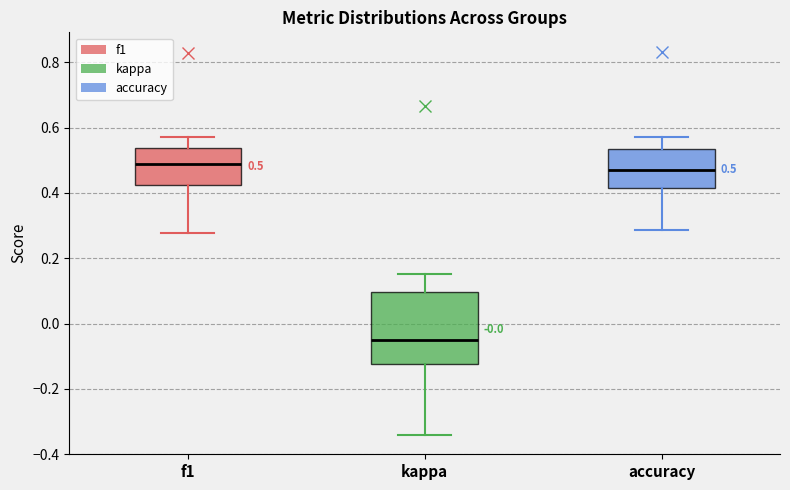

Which box is the tallest, from its lower edge to its upper edge?

kappa